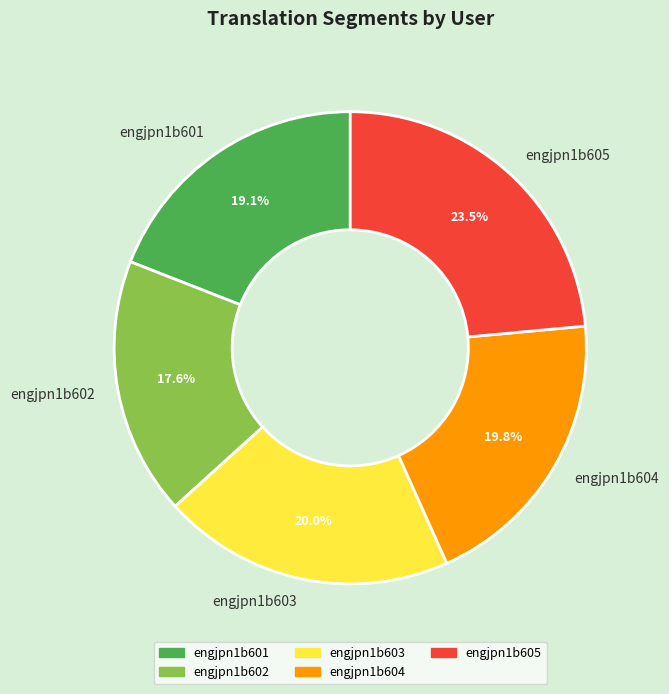

To the nearest percent, what is the difference between the largest and smallest slice percentages?

6%